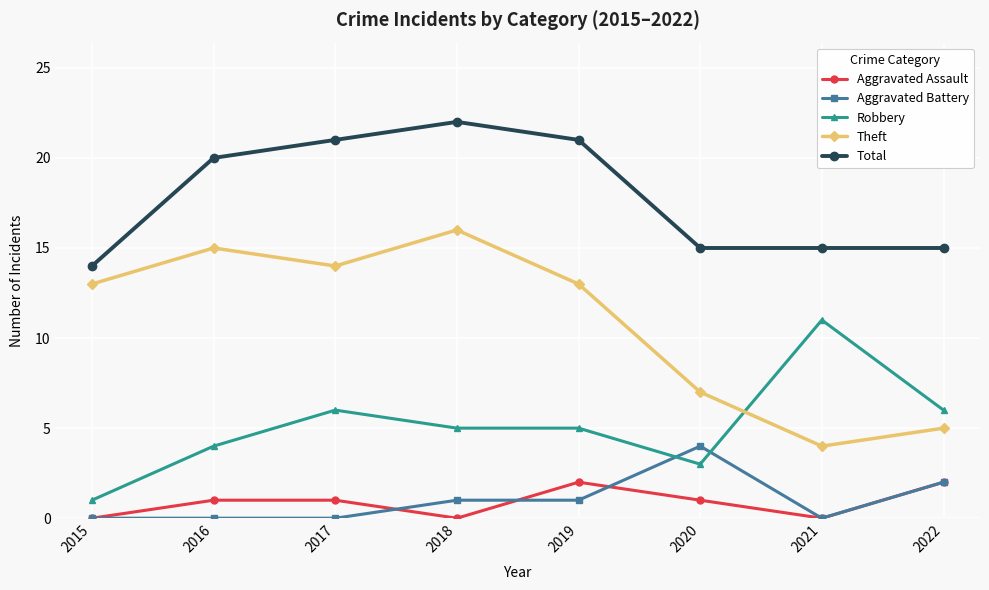

Count the number of categories in the chart.

8